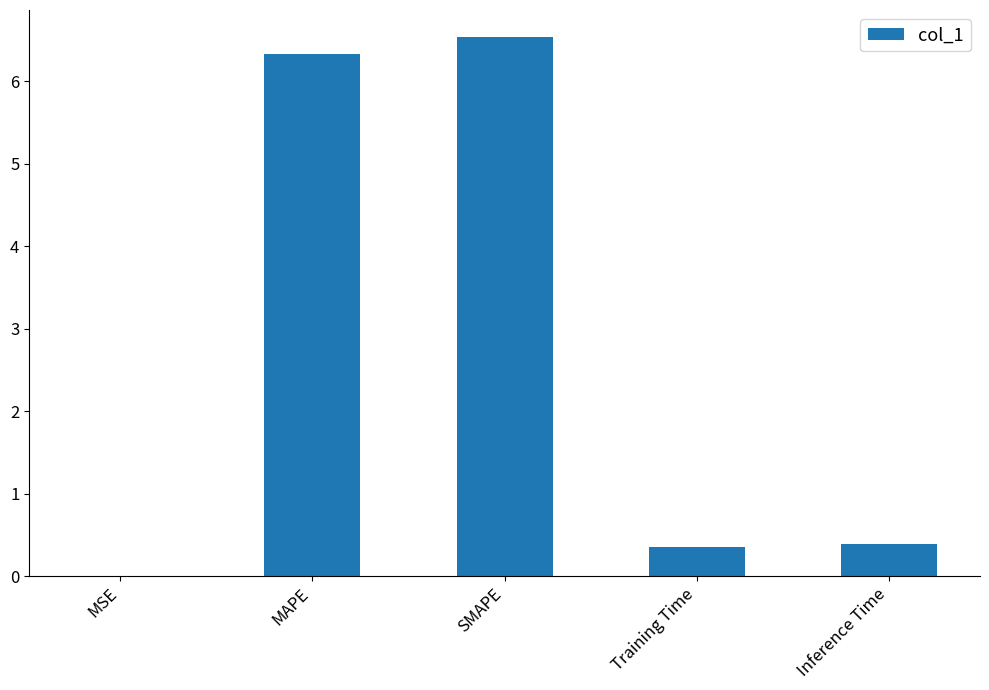

Which has a higher value, SMAPE or Inference Time?

SMAPE